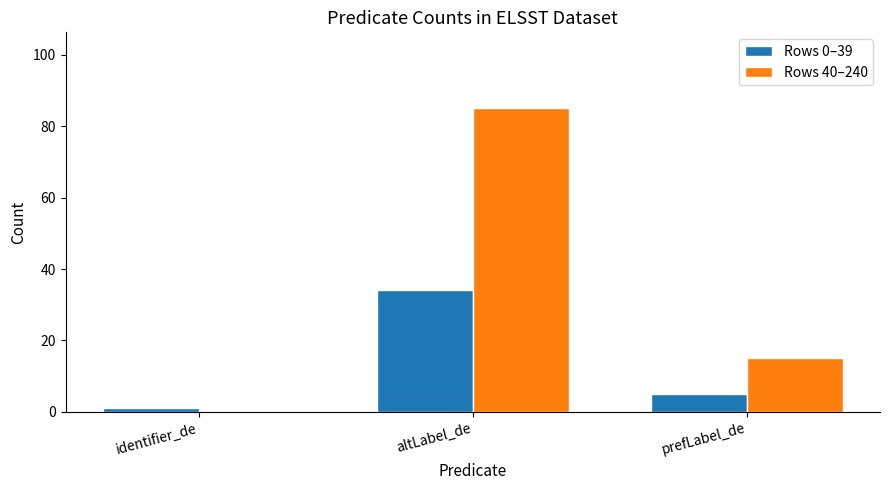

Does the chart contain stacked bars?

No